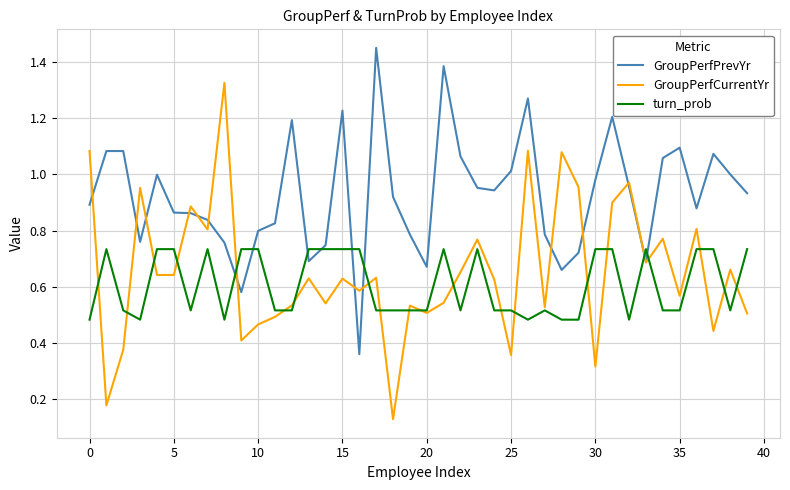

Which series has the largest total across all categories?

GroupPerfPrevYr